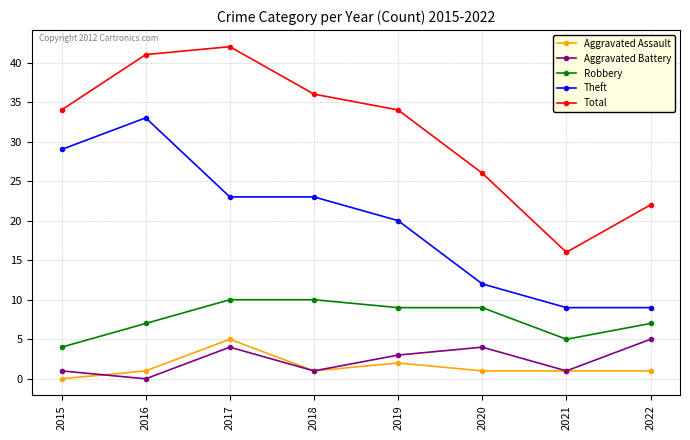

What is the difference between the maximum and minimum values in the Aggravated Battery series?

5